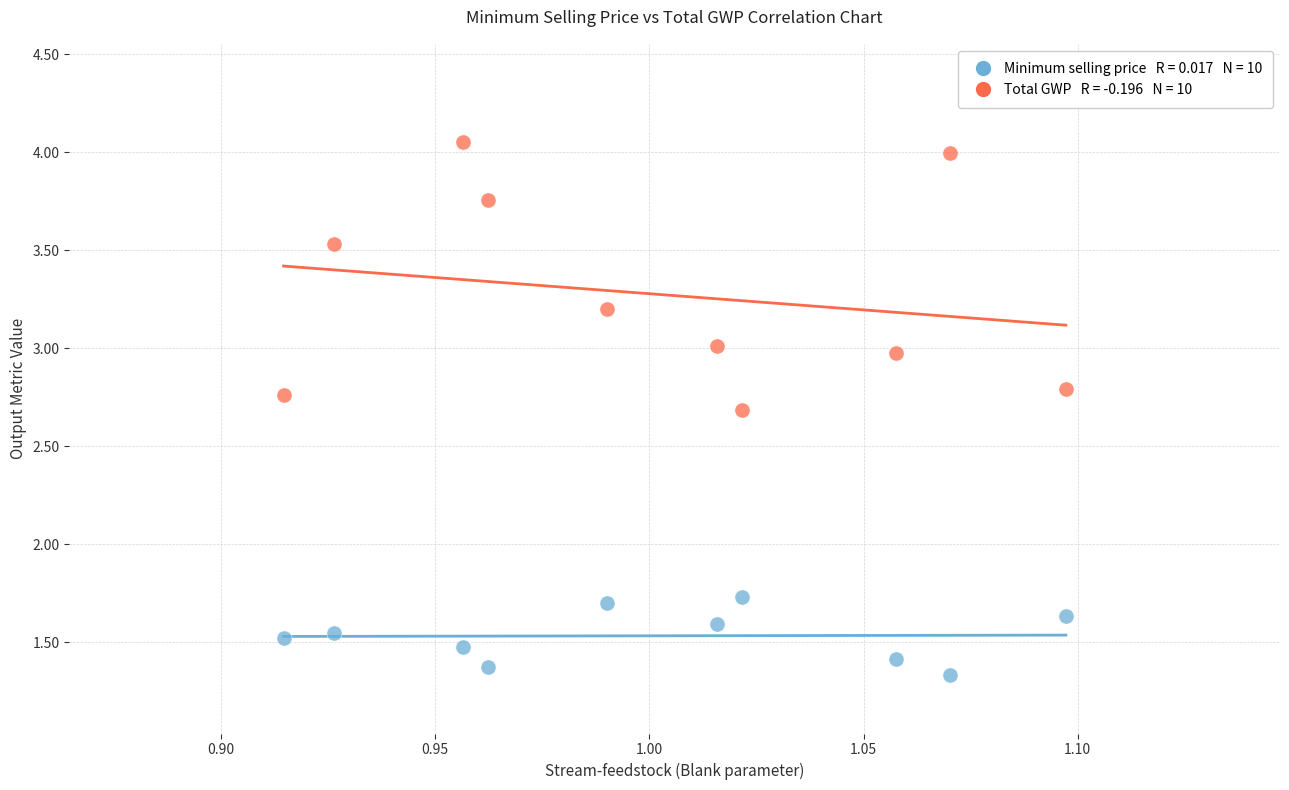

Across all data points, what is the range of Y values (max minus min)?

2.7